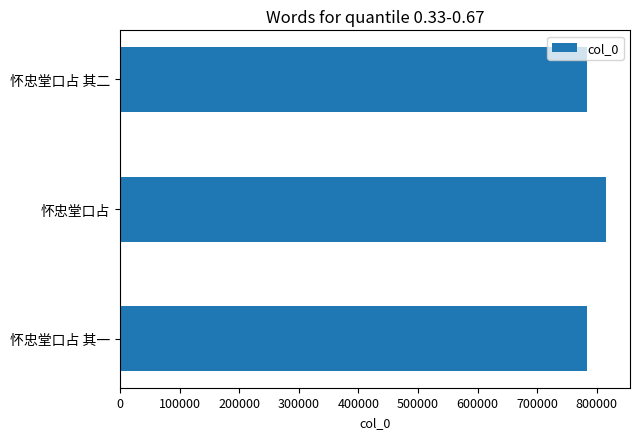

What is the change in value from 怀忠堂口占 to 怀忠堂口占 其二?

-30706